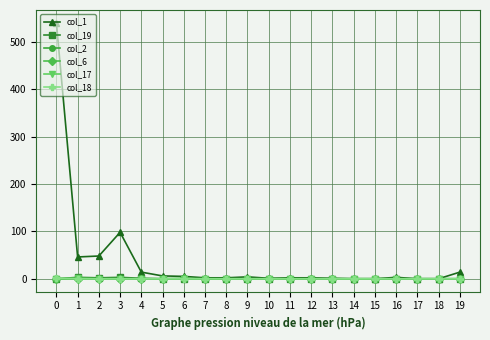

Is this an area chart (filled region under the line)?

No